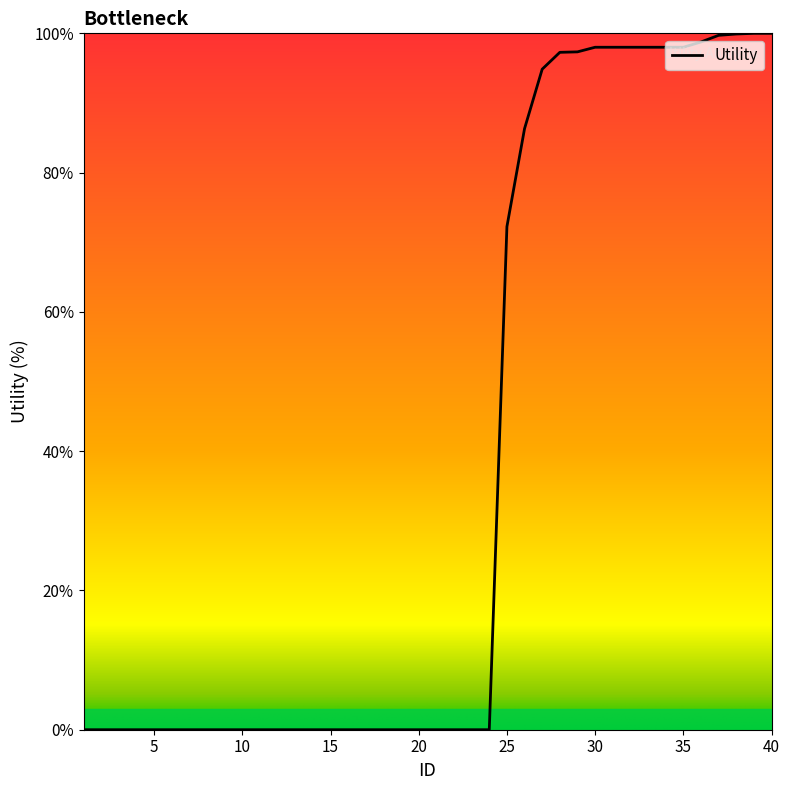

What is the sum of all values?

1534.4